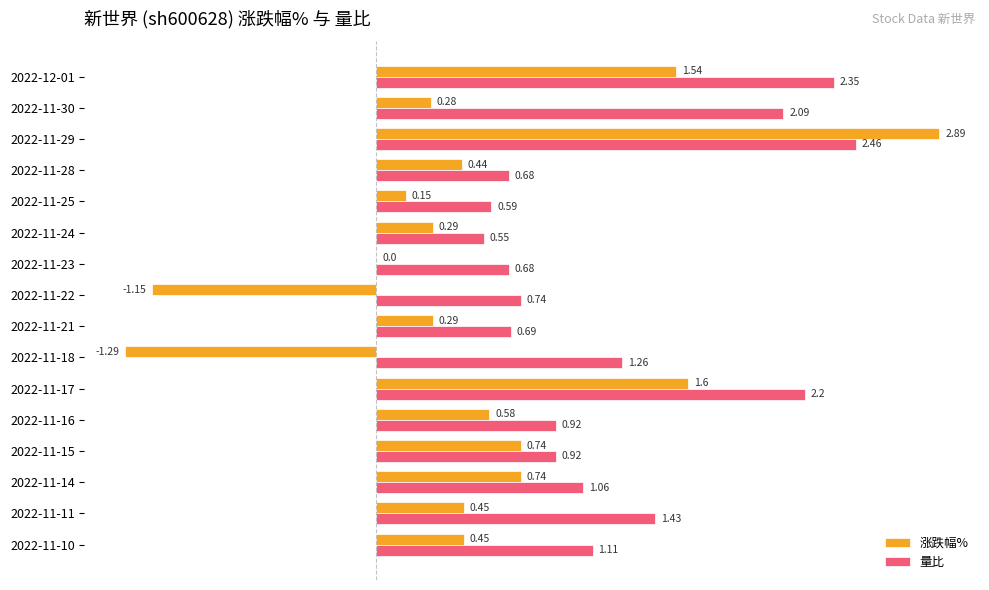

What are all the series names shown in the legend?

涨跌幅%, 量比